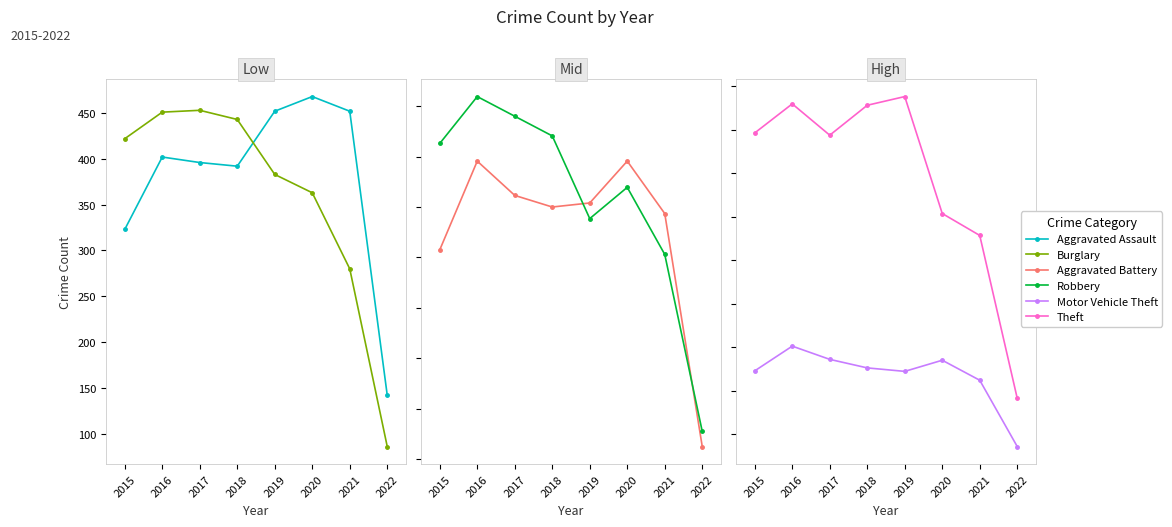

Does the chart display data point markers on the line(s)?

Yes